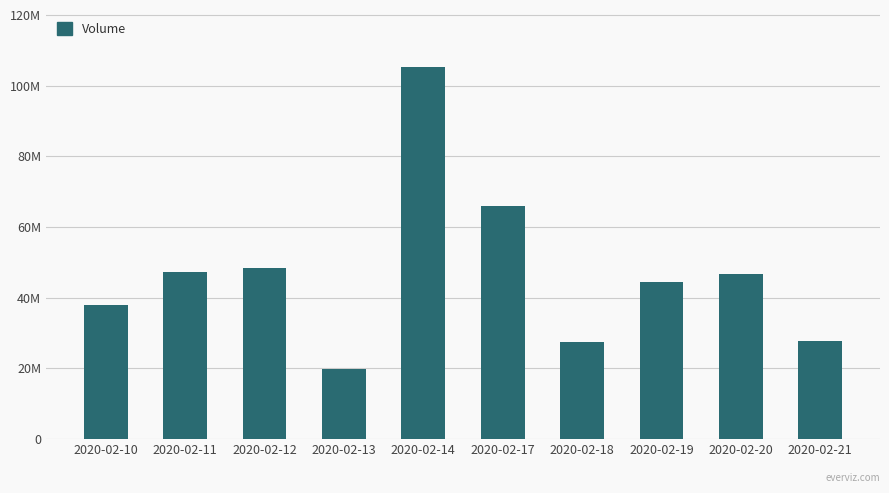

What is the difference between the values at 2020-02-17 and 2020-02-10?

28071200